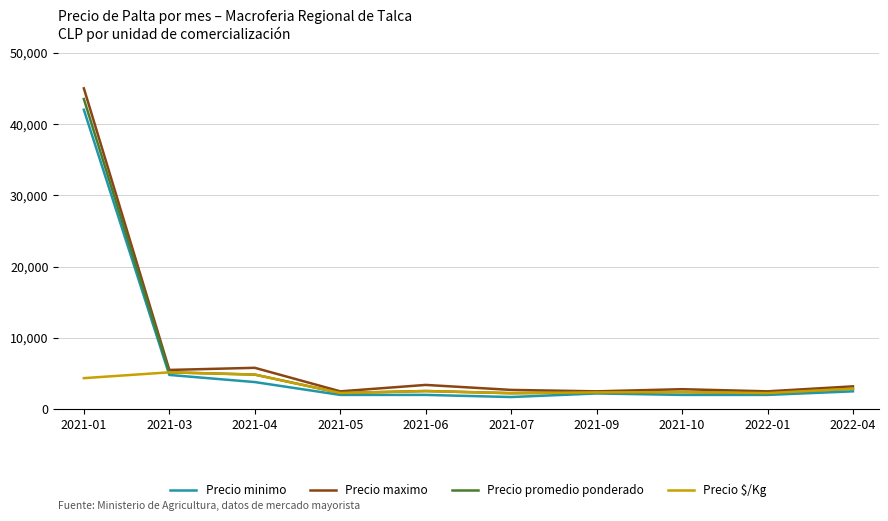

What is the maximum value for Precio promedio ponderado?

43500